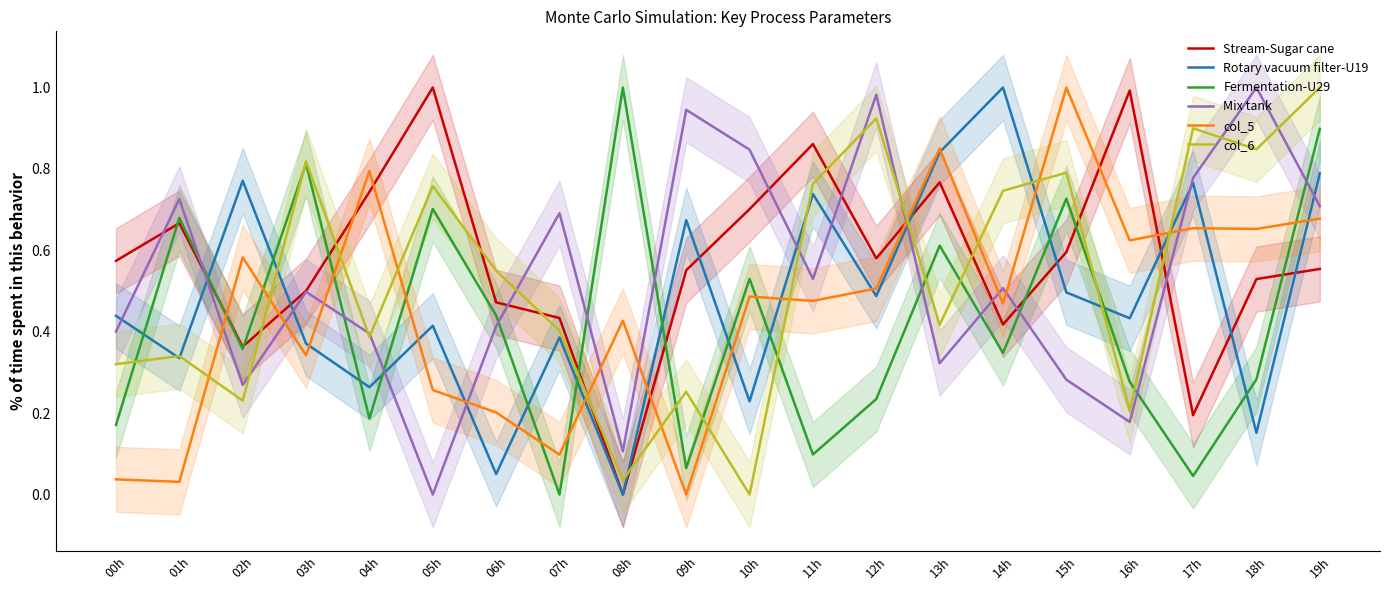

Rank the categories by Rotary vacuum filter-U19 value from lowest to highest.

08h, 06h, 18h, 10h, 04h, 01h, 03h, 07h, 05h, 16h, 00h, 12h, 15h, 09h, 11h, 17h, 02h, 19h, 13h, 14h